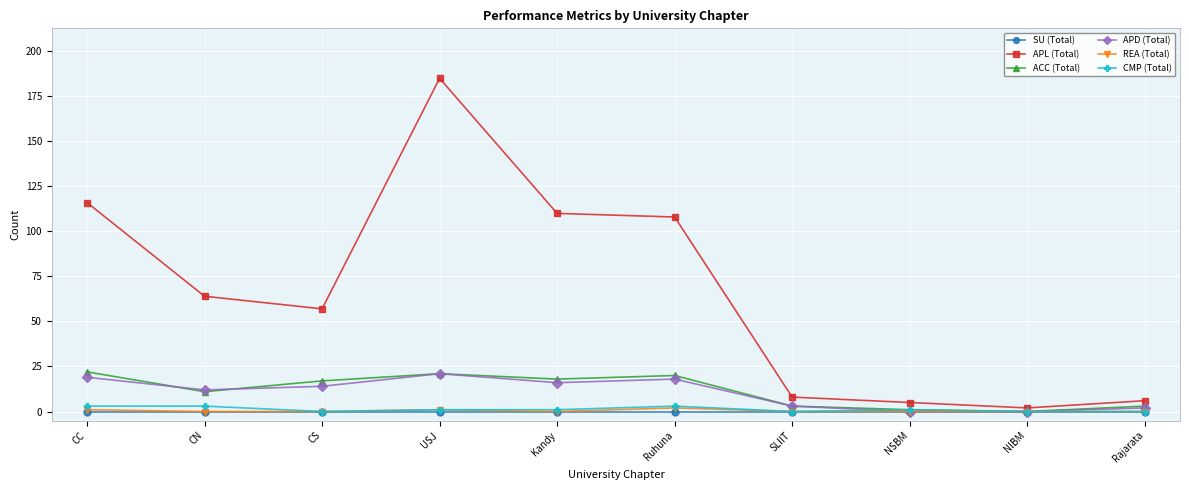

What is the label of the 4th point from the left?

USJ